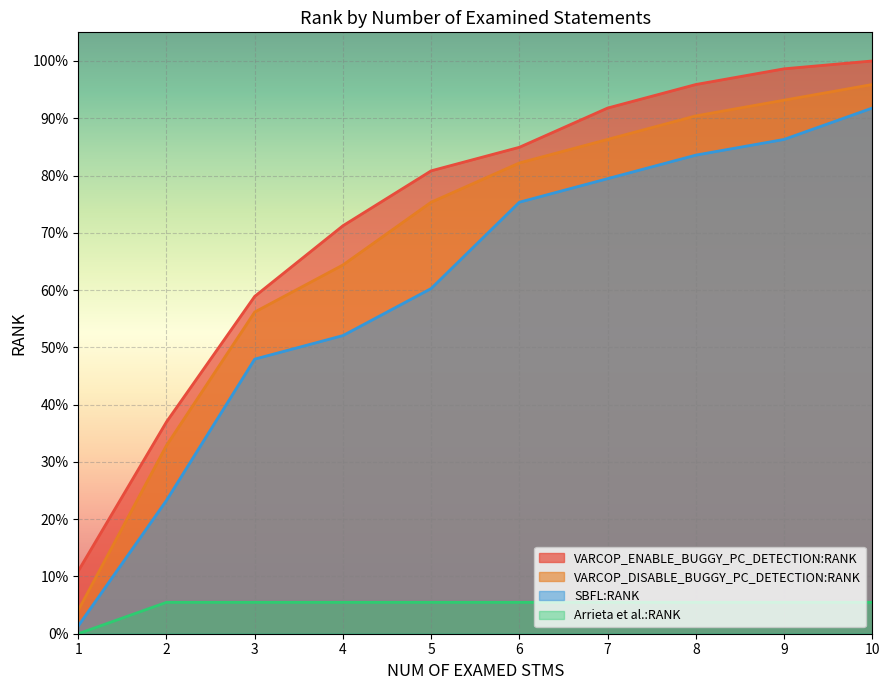

List the labels in order of VARCOP_ENABLE_BUGGY_PC_DETECTION:RANK value, largest first.

10, 9, 8, 7, 6, 5, 4, 3, 2, 1